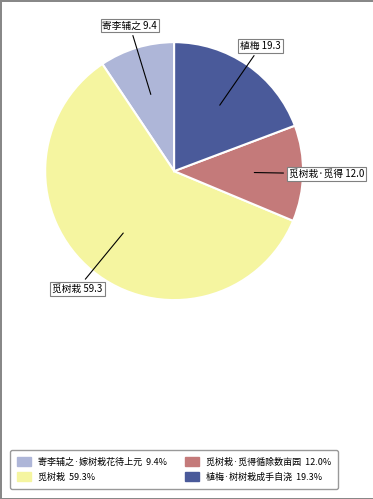

Approximately how many times larger is the value at 寄李辅之·嫁树栽花待上元 9.4% compared to 植梅·树树栽成手自浇 19.3%?

0.5